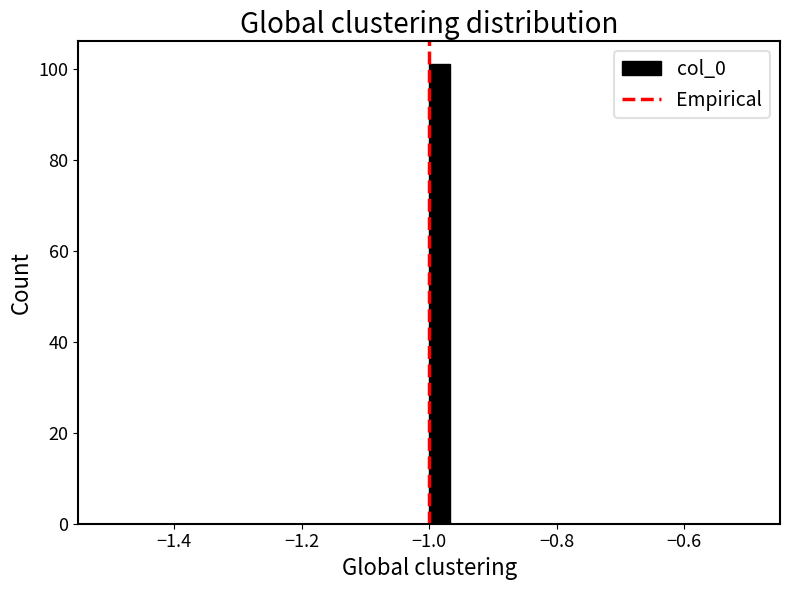

Read against the x-axis, roughly where is the centre of the tallest bar?

-0.98